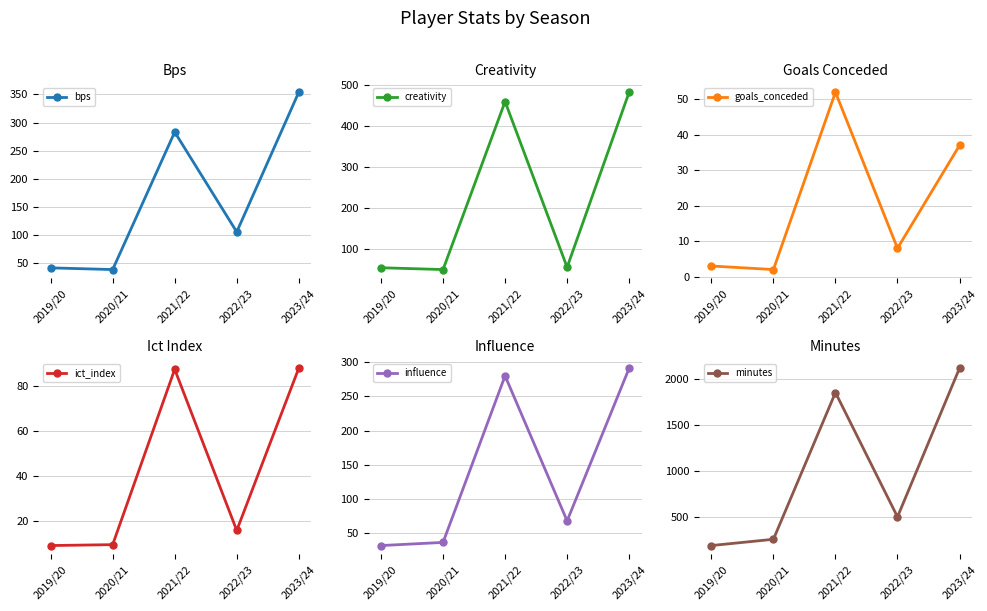

What is the average value of the goals_conceded series?

20